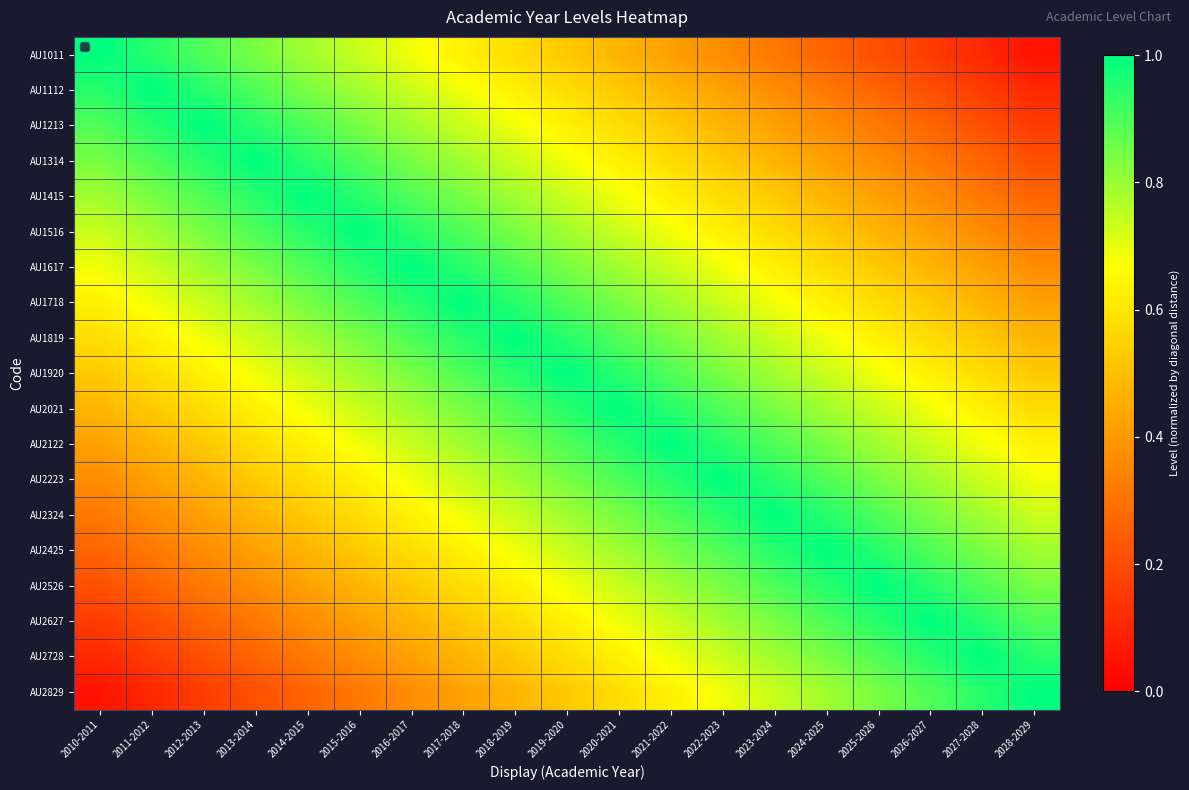

What is the minimum value shown in the chart?

0.1